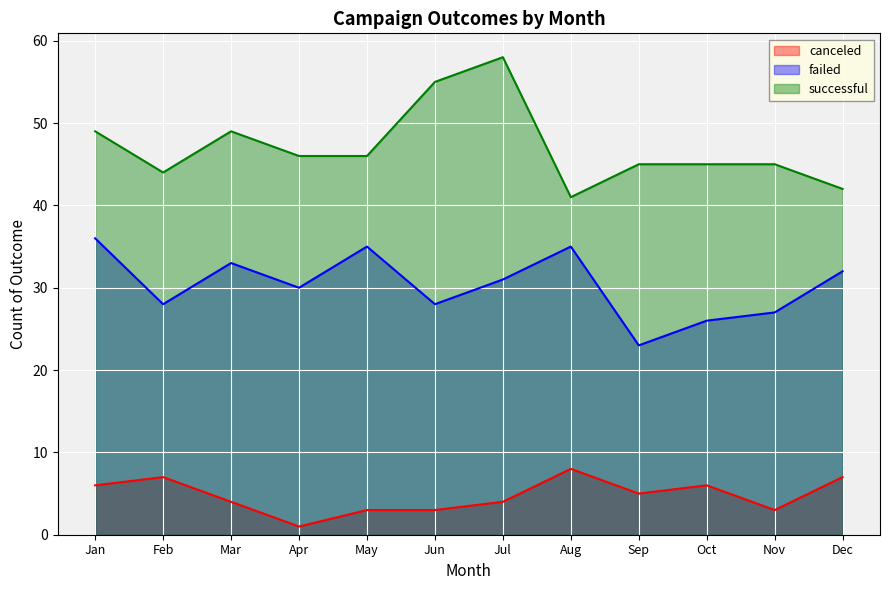

True or false: failed and canceled intersect in this chart.

False